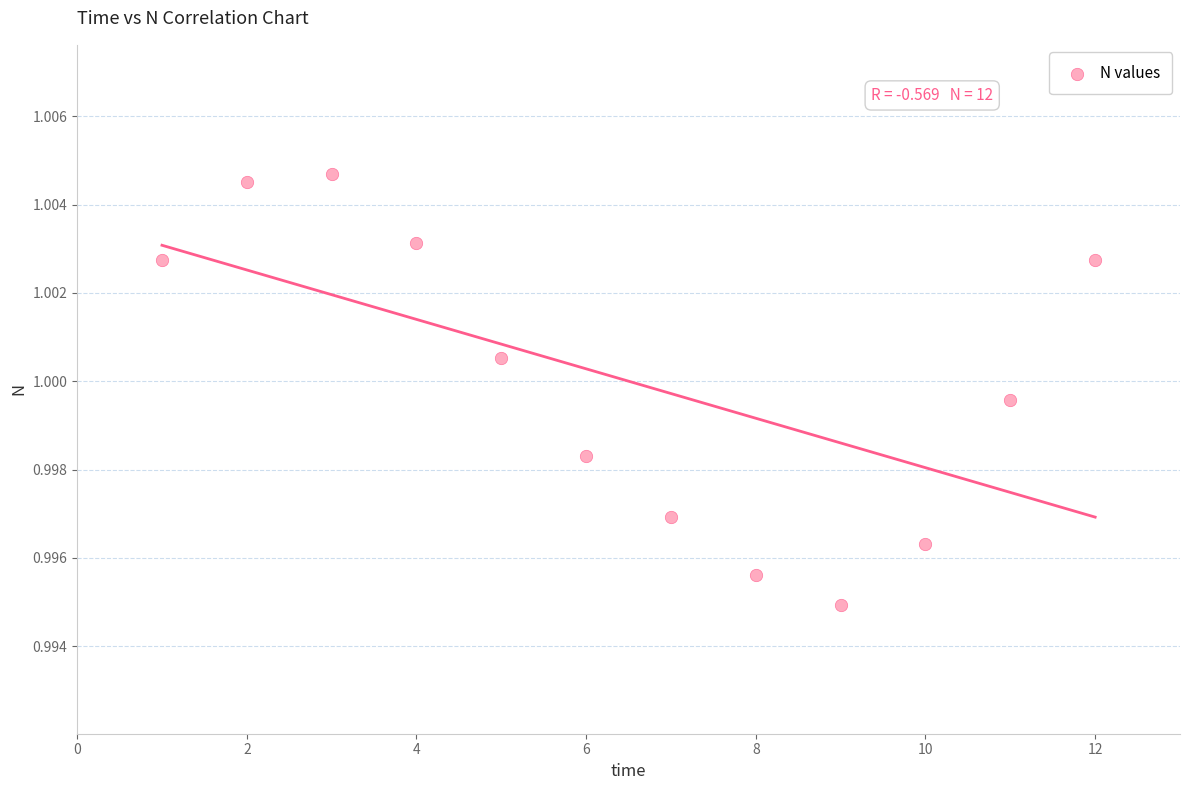

What is the range of X values (max minus min)?

11.0